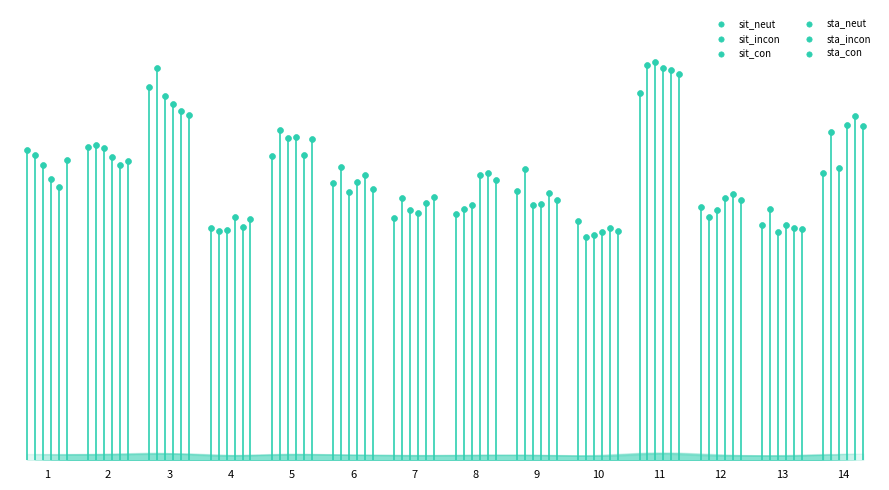

Which series has the largest total across all categories?

sit_incon